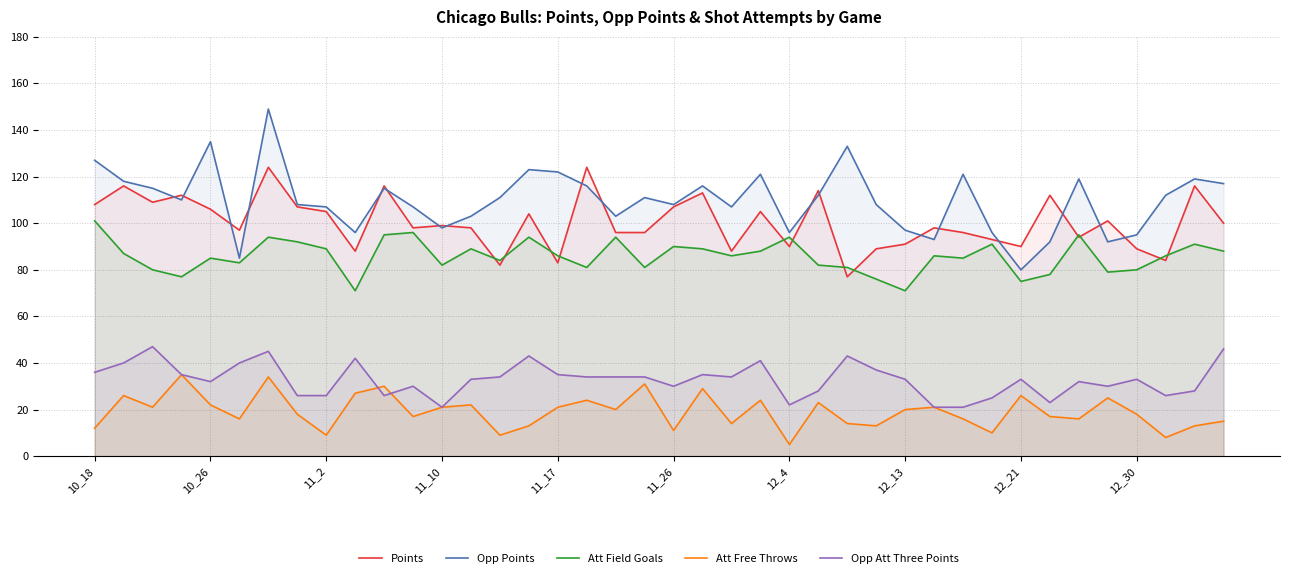

What is the minimum value shown in the chart?

5